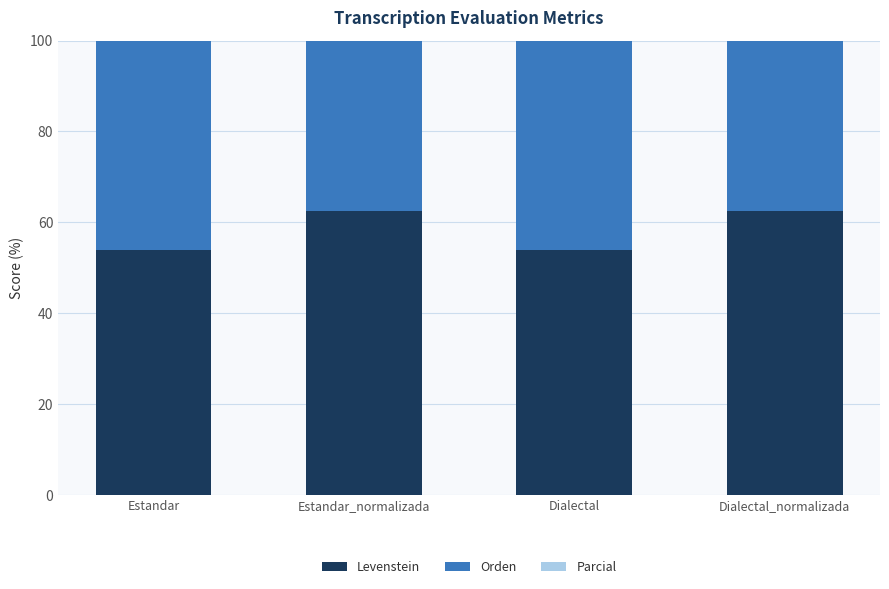

Reading right to left, transcribe all the data shown in this chart.

Levenstein: Dialectal_normalizada=62.6	Dialectal=54.0	Estandar_normalizada=62.6	Estandar=54.0
Orden: Dialectal_normalizada=81.7	Dialectal=80.2	Estandar_normalizada=81.7	Estandar=80.2
Parcial: Dialectal_normalizada=82.1	Dialectal=75.7	Estandar_normalizada=82.1	Estandar=75.7